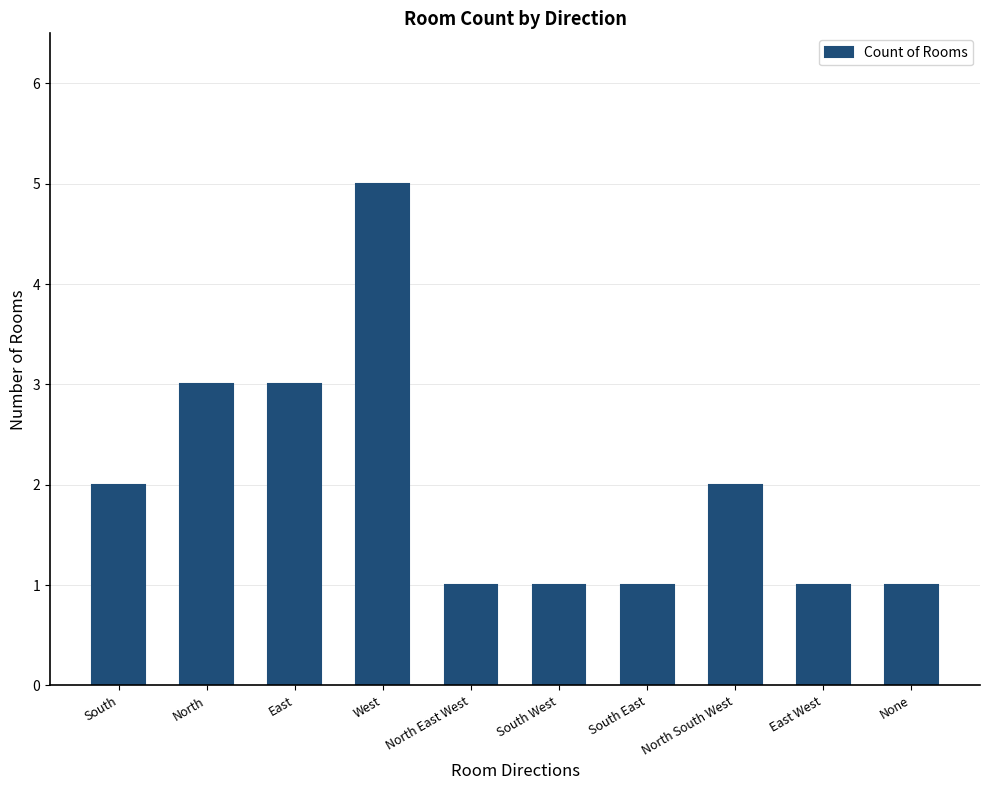

What is the average value?

2